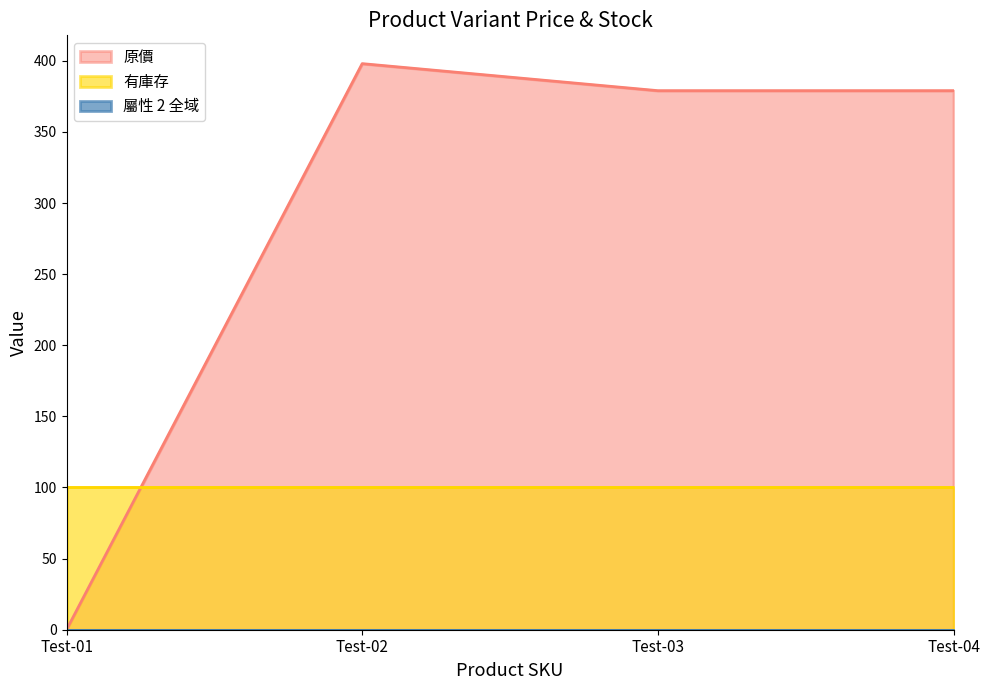

The 屬性 2 全域 series shows 0 at Test-04. True or false?

True